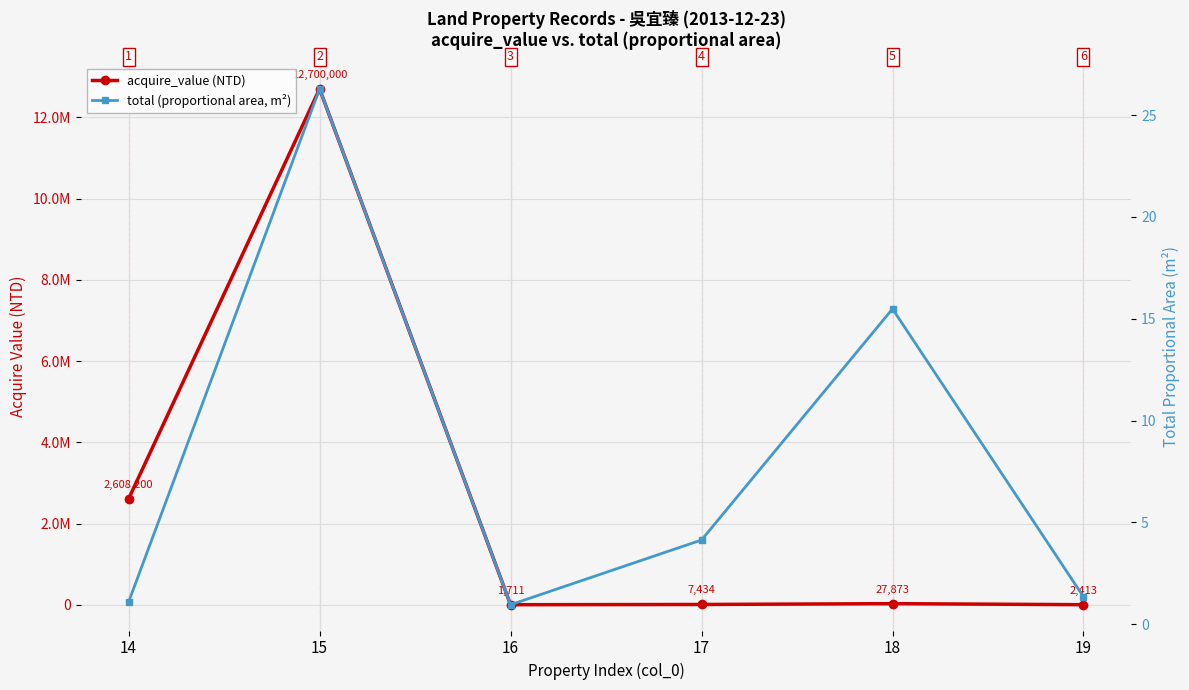

The value of total (proportional area, m²) at 19 is 1.3. True or false?

True